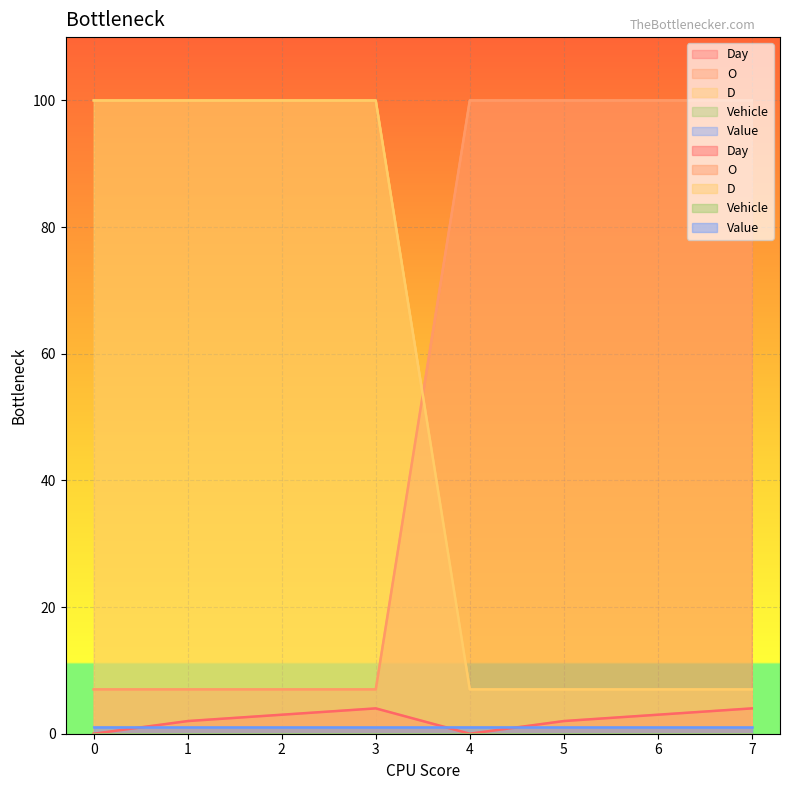

What is the difference between the second highest and minimum values in the D series?

93